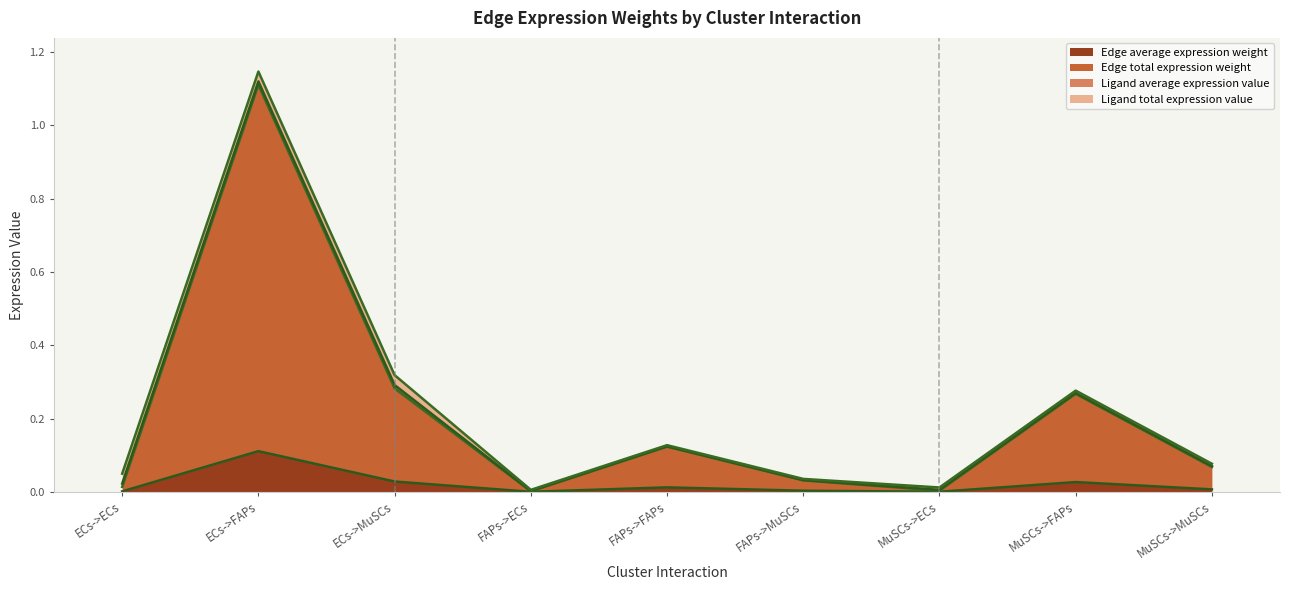

True or false: Edge total expression weight has a value of 0.3 at ECs->MuSCs.

True